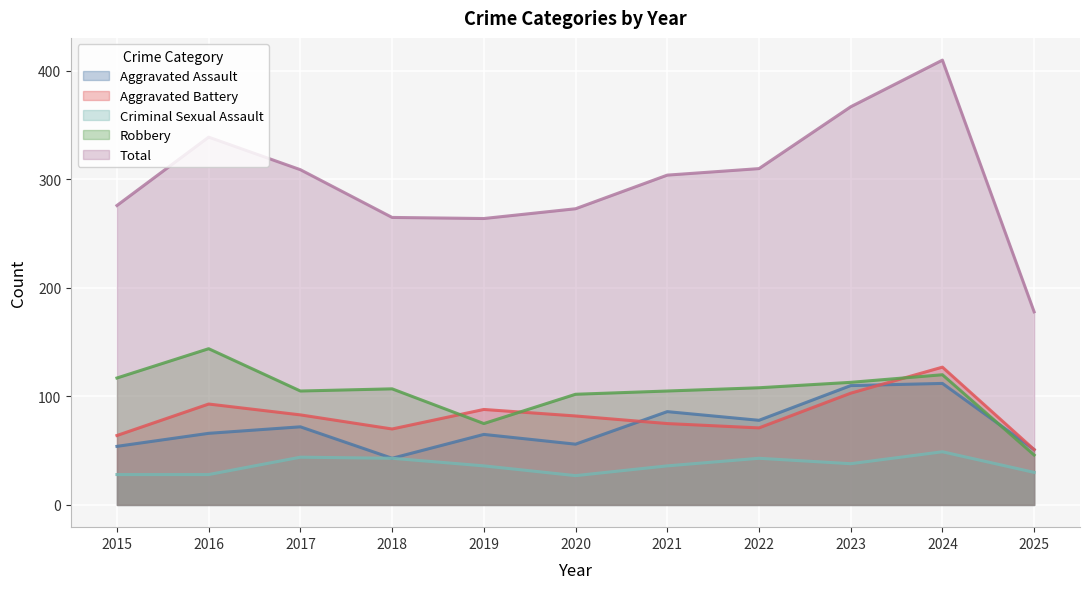

At which category does Robbery reach its first local peak?

2016